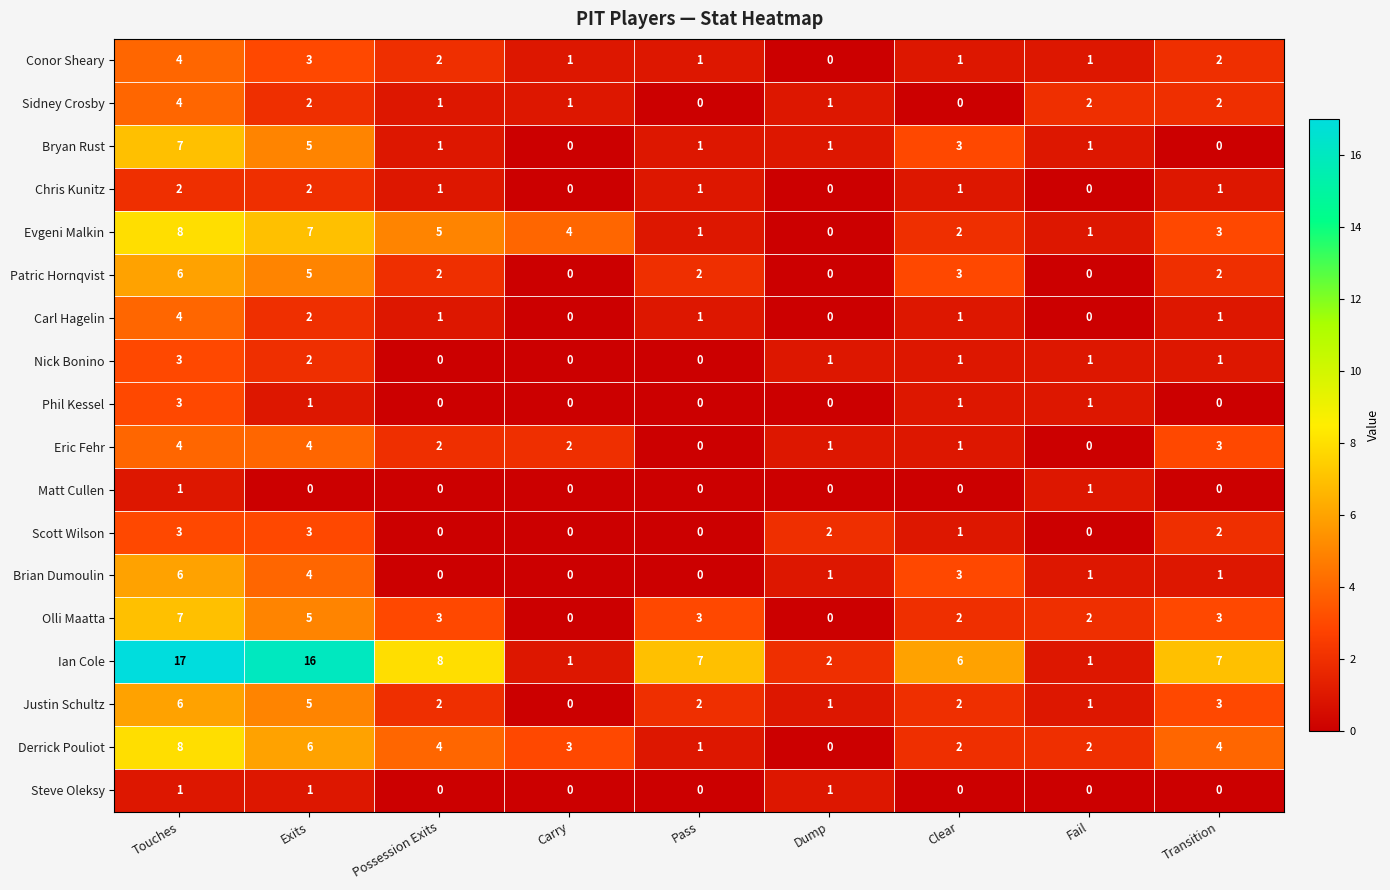

Which series changed the most between Pass and Clear?

Brian Dumoulin